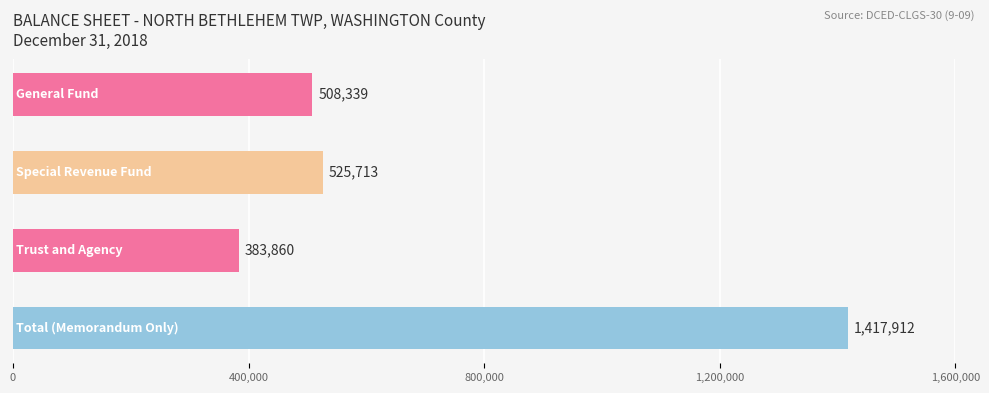

What is the average value?

708956